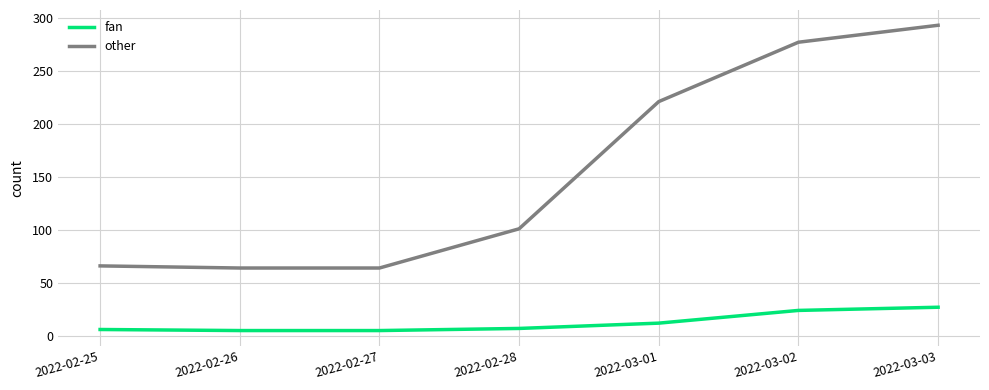

What position from the left is 2022-02-26?

2